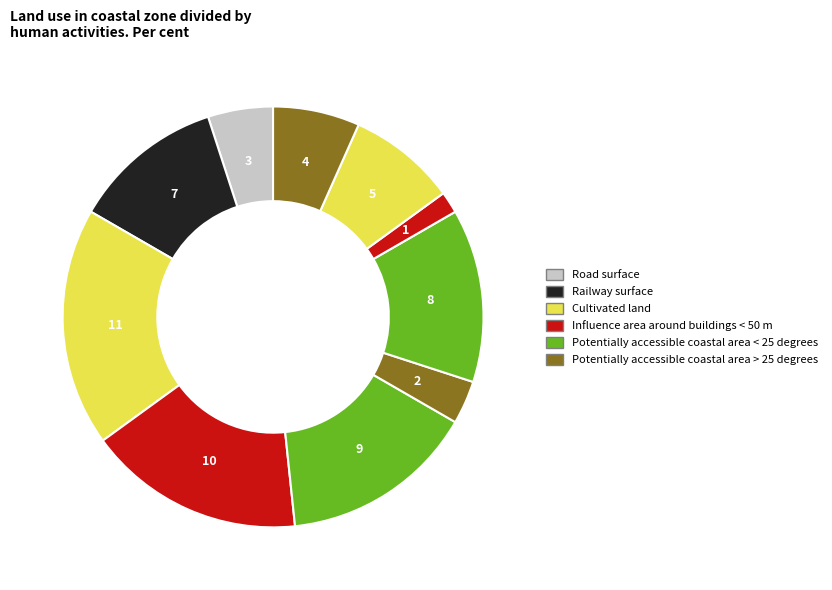

Count the number of slices in the pie.

10